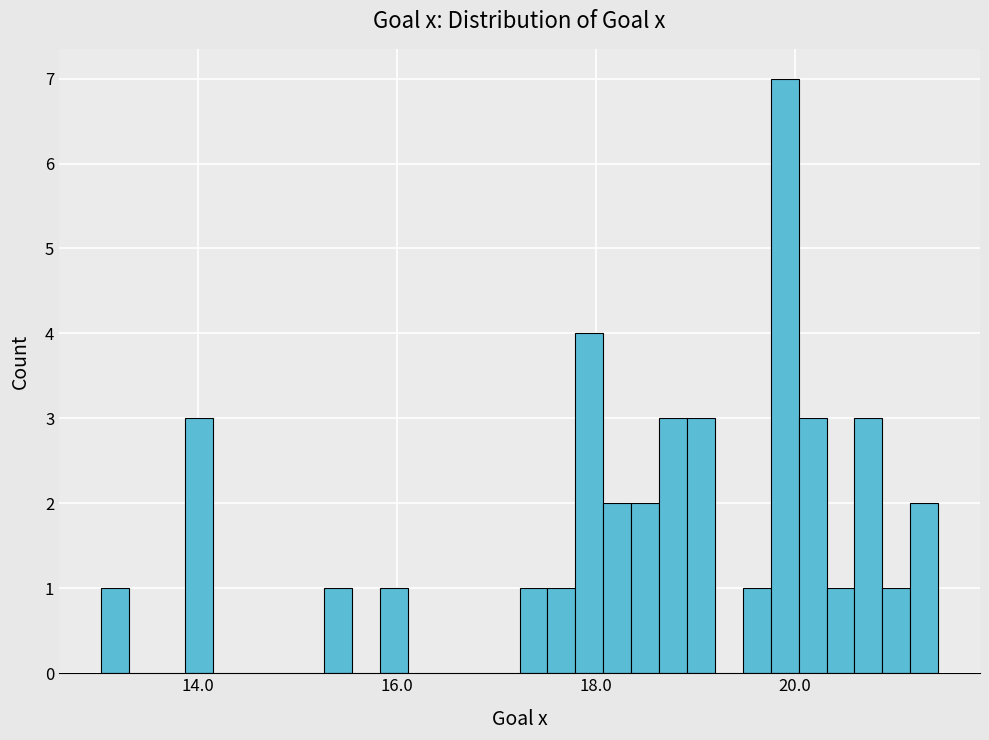

Around what value on the x-axis is the tallest bar? Give the approximate position of its centre, as read against the axis.

20.0